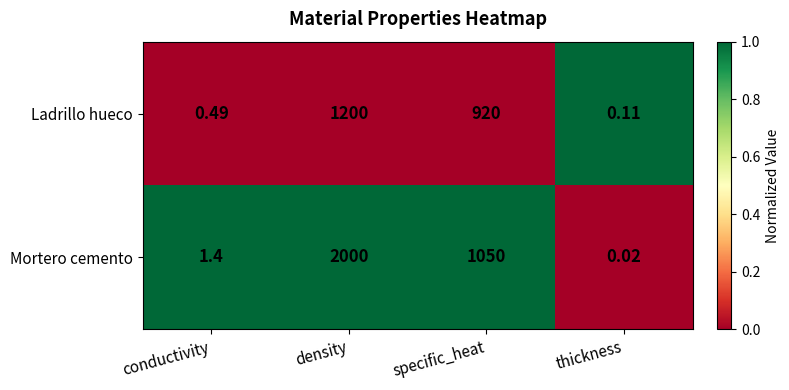

List the series in order of their peak value, lowest first.

Ladrillo hueco, Mortero cemento